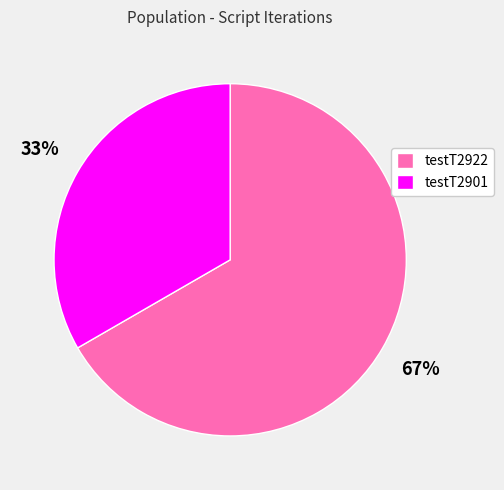

Is it true that testT2901 is 47% of the pie?

False